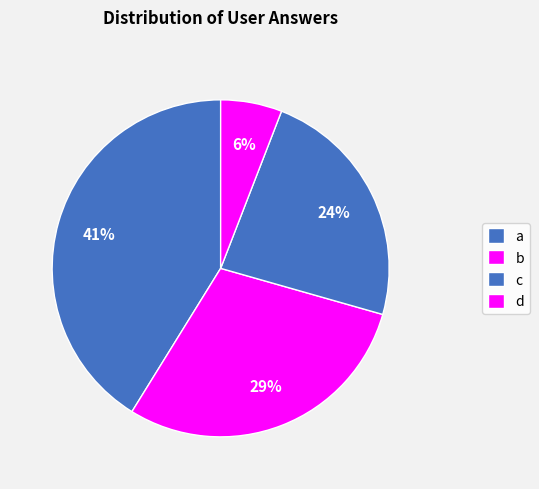

What is the change in value from a to d?

-6